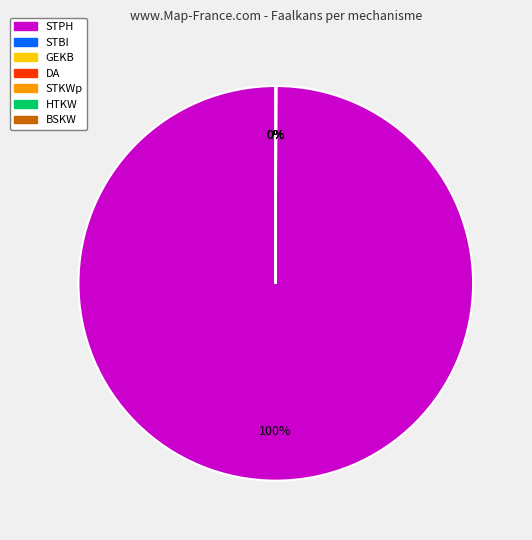

Which category has the biggest portion of the pie?

STPH